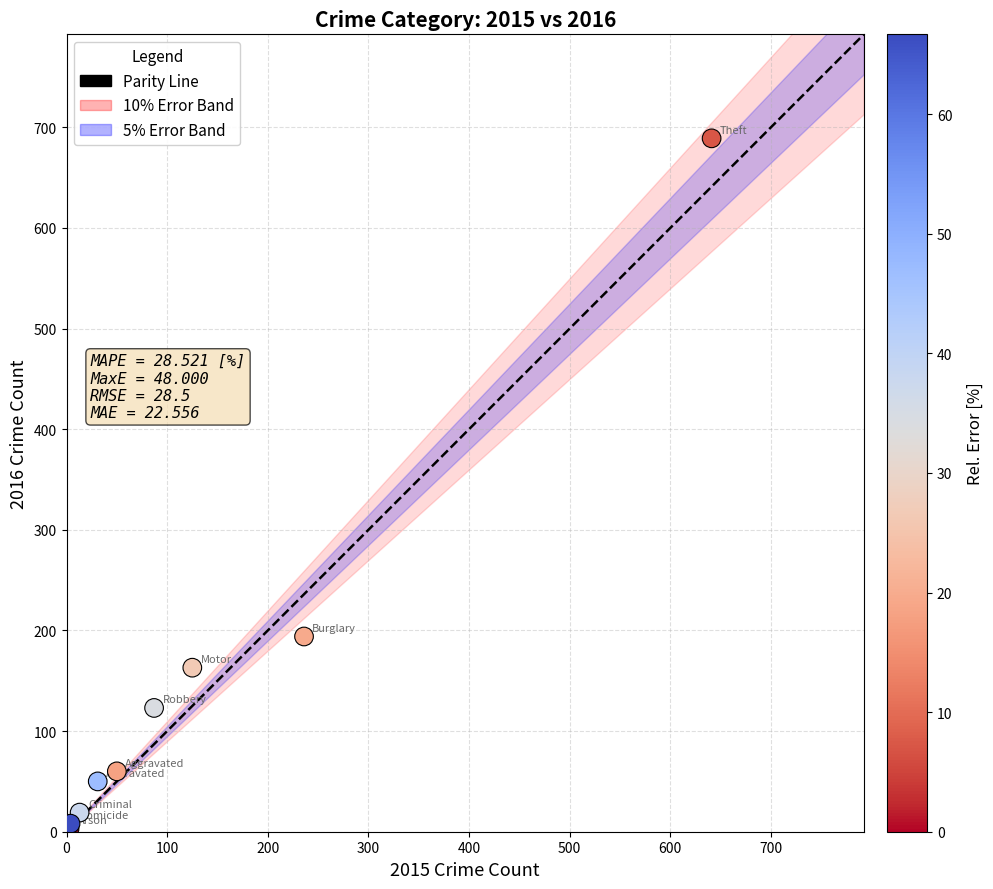

What Y value in the scatter plot is closest to 346?

194